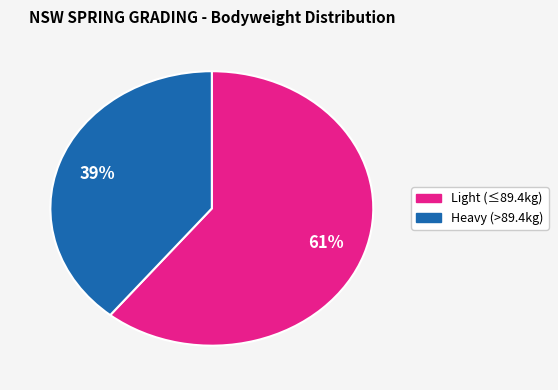

To the nearest percent, what is the average slice percentage?

50%